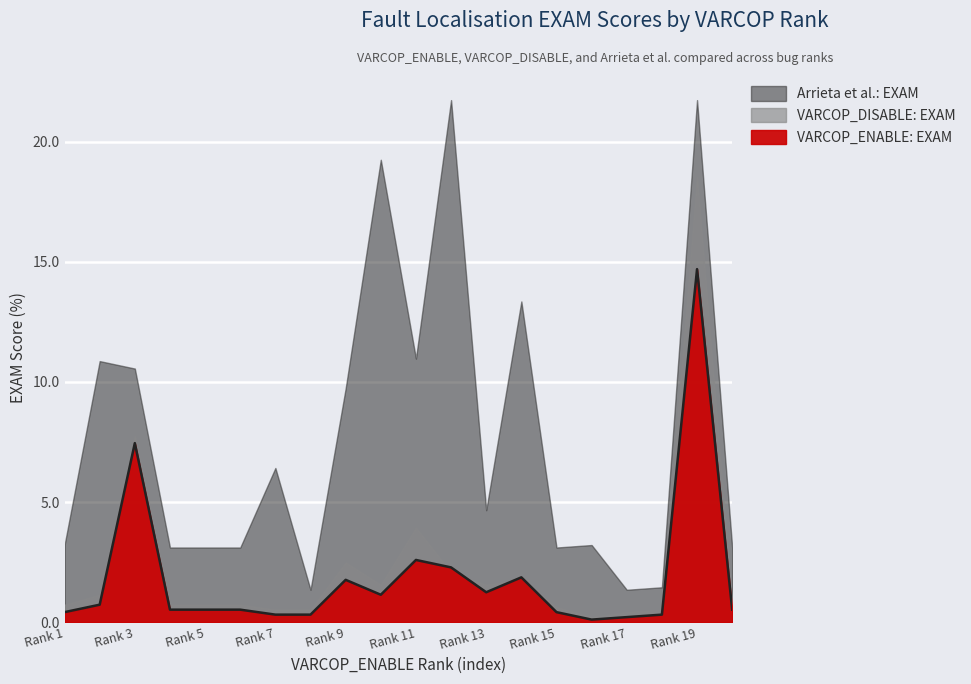

What value does the VARCOP_ENABLE: EXAM series have at 16?

0.1